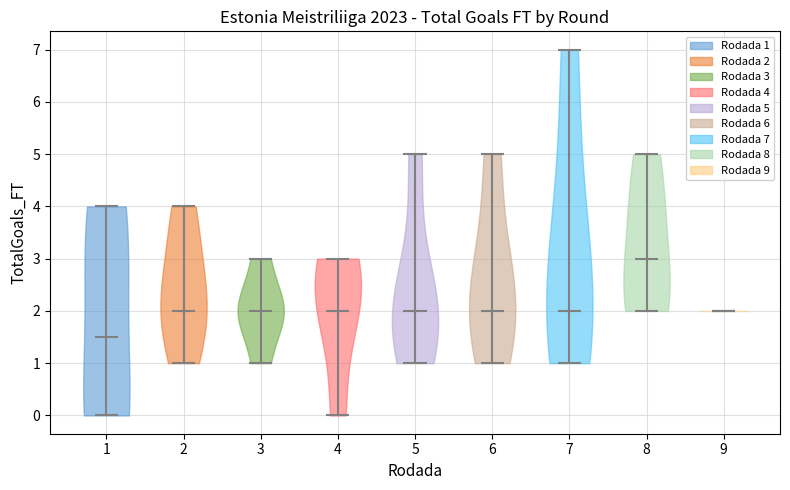

Reading left to right, read every violin against the y-axis: where its median line is, and the lowest and highest points it reaches. The values are not printed on the chart, so give them approximately, as read against the axis.

1: median line 1.5, lowest point 0.0, highest point 4.0
2: median line 2.0, lowest point 1.0, highest point 4.0
3: median line 2.0, lowest point 1.0, highest point 3.0
4: median line 2.0, lowest point 0.0, highest point 3.0
5: median line 2.0, lowest point 1.0, highest point 5.0
6: median line 2.0, lowest point 1.0, highest point 5.0
7: median line 2.0, lowest point 1.0, highest point 7.0
8: median line 3.0, lowest point 2.0, highest point 5.0
9: median line 2.0, lowest point 2.0, highest point 2.0